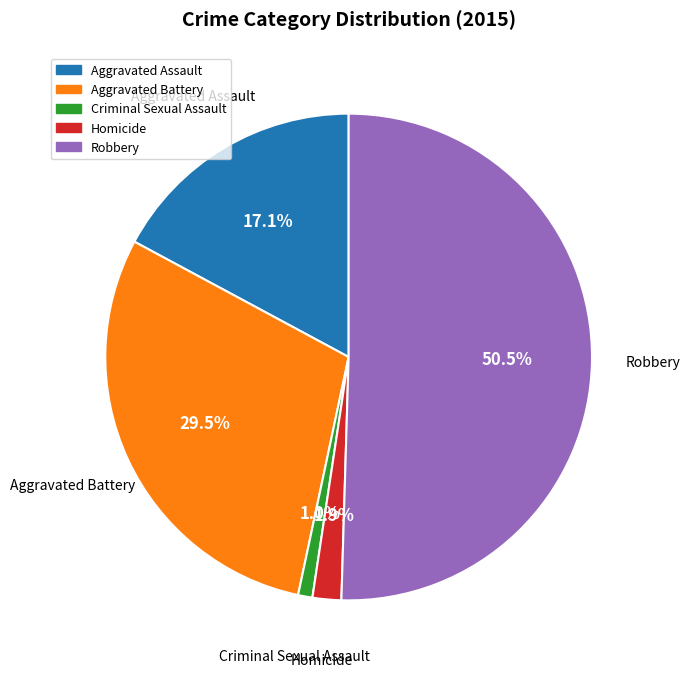

Count the number of slices in the pie.

5